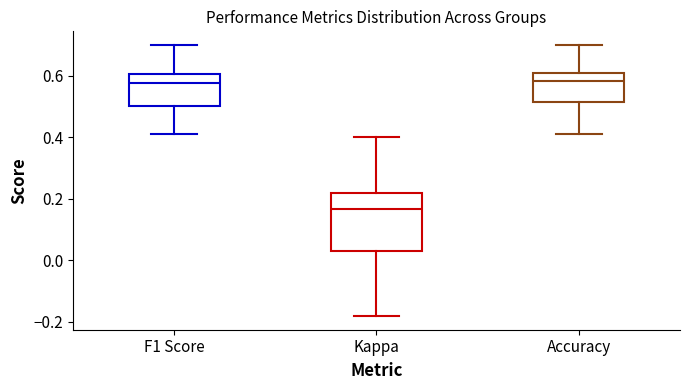

Reading left to right, transcribe this box plot: for each box, give where its median line is, the range the box spans, and where its two whiskers end, as read against the y-axis. The values are not printed on the chart, so give them approximately, as read against the axis.

F1 Score: median 0.58, box 0.50 to 0.60, whiskers 0.40 to 0.70
Kappa: median 0.16, box 0.04 to 0.22, whiskers -0.18 to 0.40
Accuracy: median 0.58, box 0.52 to 0.60, whiskers 0.40 to 0.70